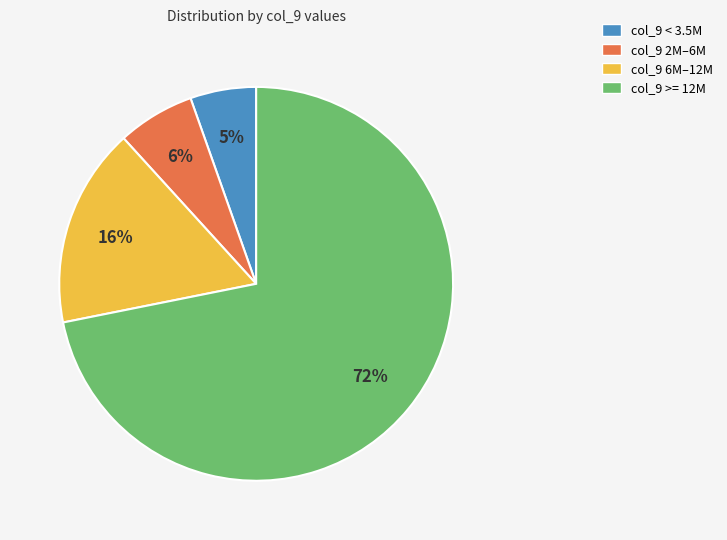

To the nearest percent, what is the average slice percentage?

25%